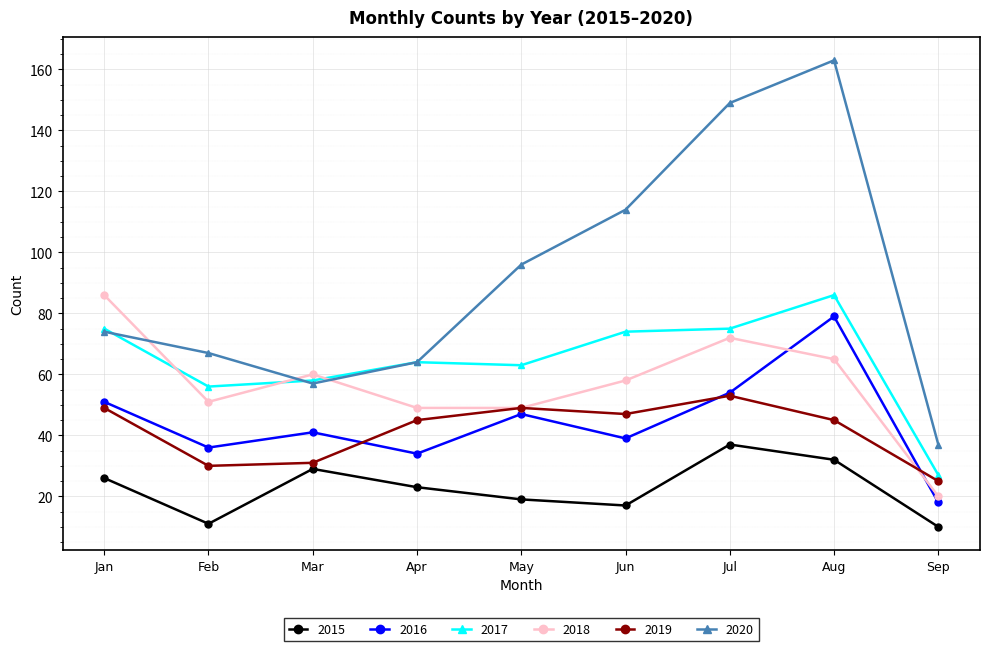

Reading left to right, what are all the values shown in this chart?

2015: 26	11	29	23	19	17	37	32	10
2016: 51	36	41	34	47	39	54	79	18
2017: 75	56	58	64	63	74	75	86	27
2018: 86	51	60	49	49	58	72	65	20
2019: 49	30	31	45	49	47	53	45	25
2020: 74	67	57	64	96	114	149	163	37